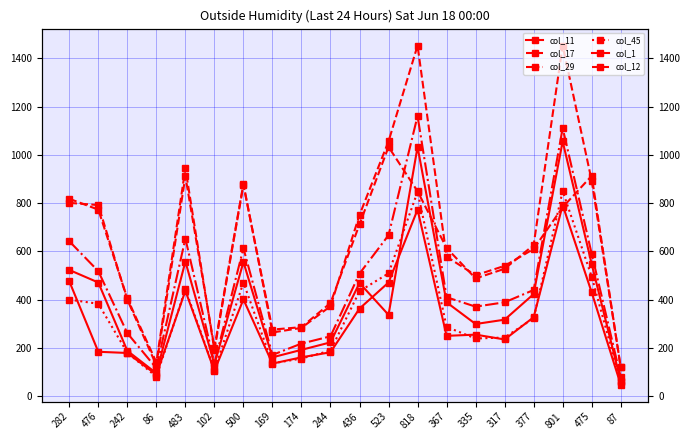

What is the highest value of the col_17 series?

1453